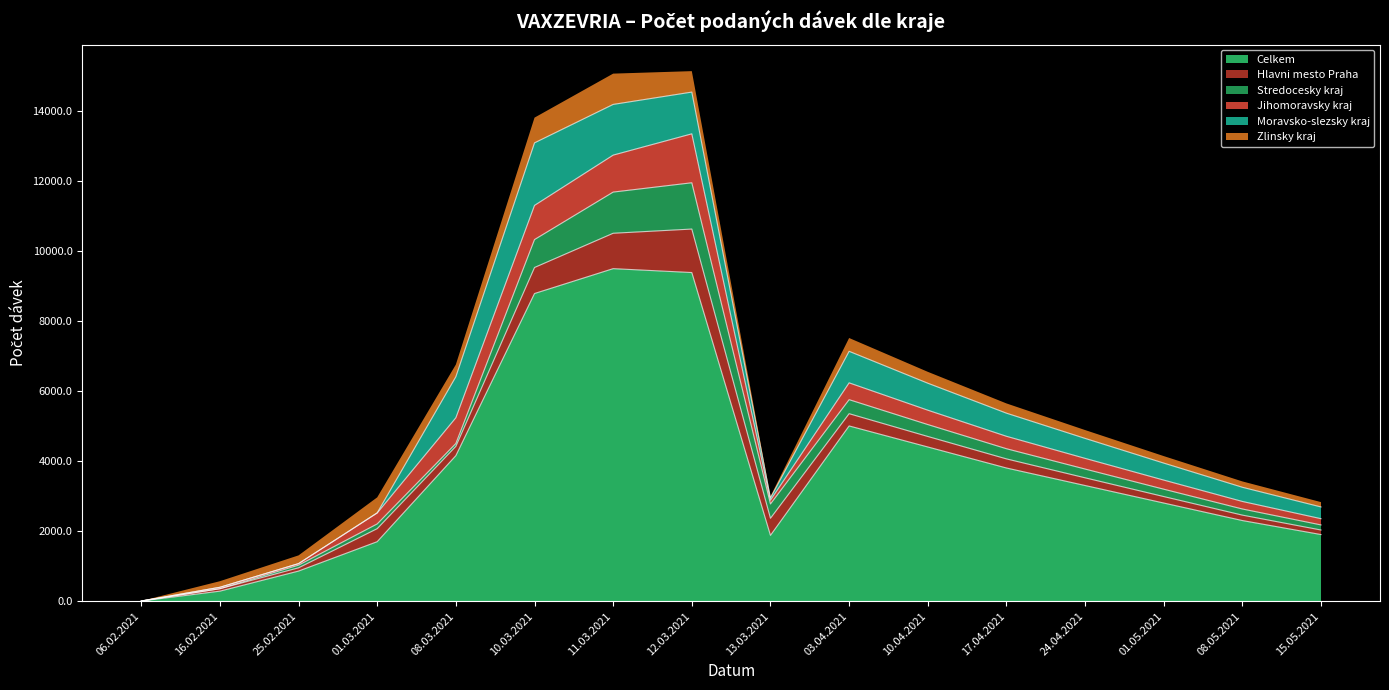

Does the chart display data point markers on the line(s)?

No